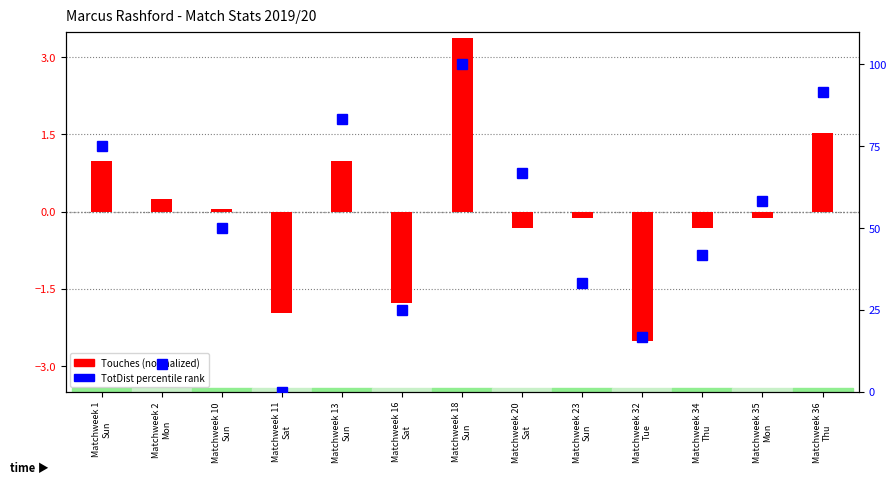

At which label does TotDist percentile rank reach its minimum?

Matchweek 11
Sat